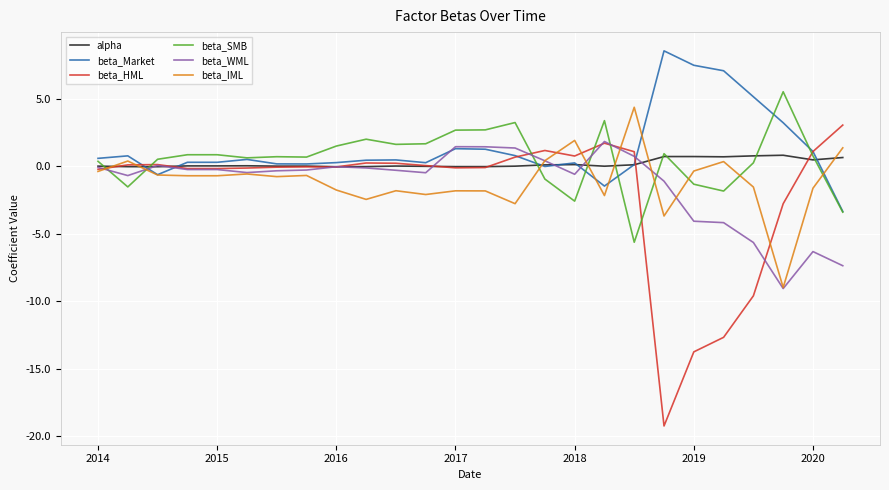

What is the minimum value shown in the chart?

-19.2